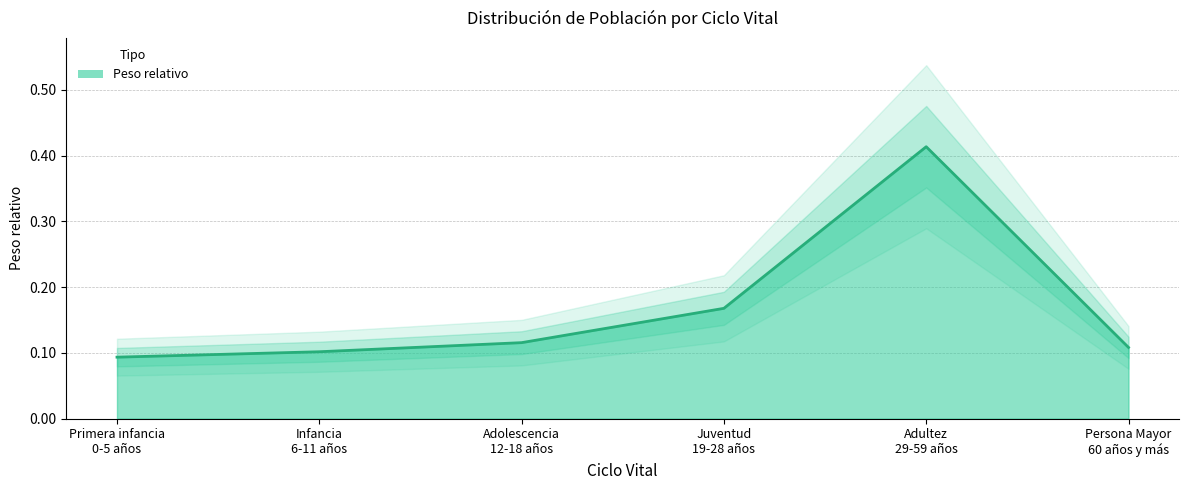

At which category does the data reach its first local peak?

Adultez
29-59 años